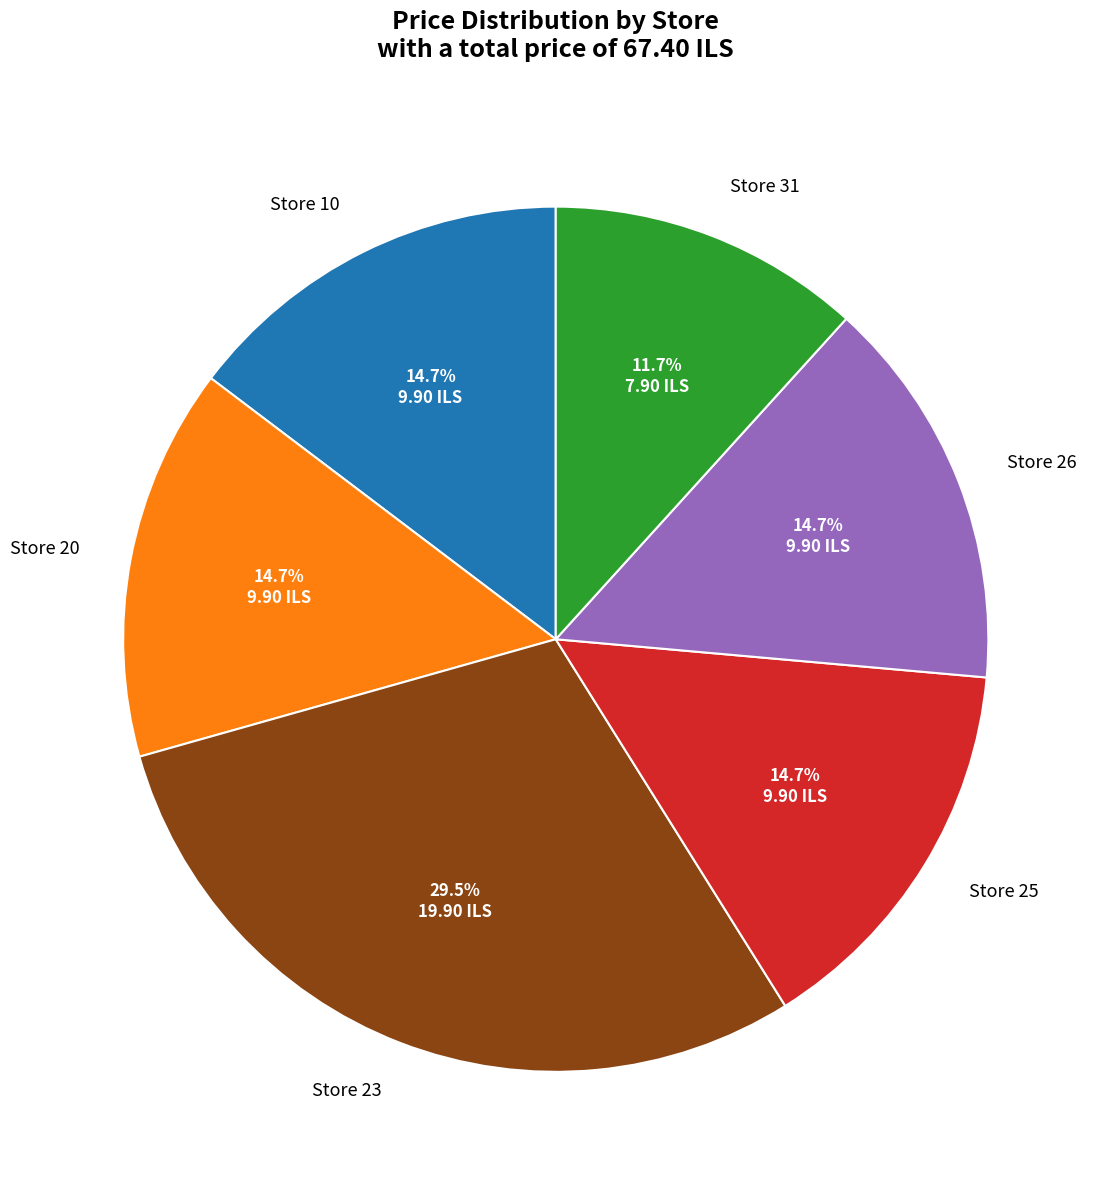

What percentage is the Store 25 slice, to the nearest percent?

15%